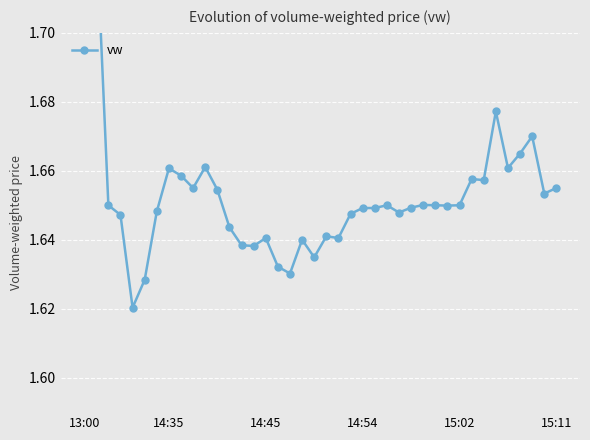

How many values are between 1 and 2?

40